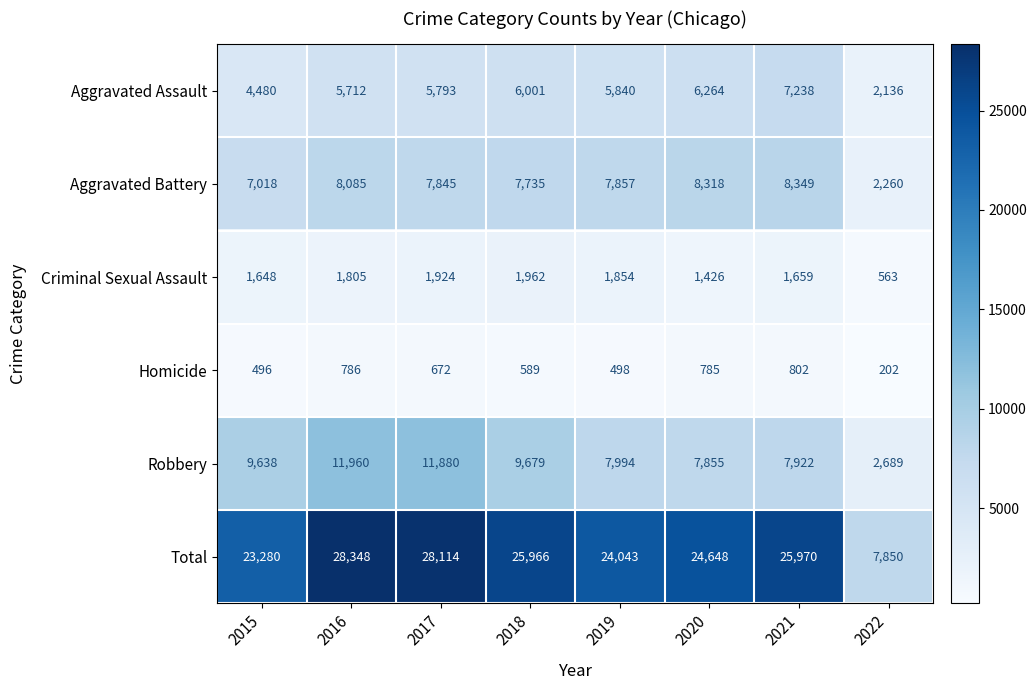

At which category is the sum across all series the highest?

2016